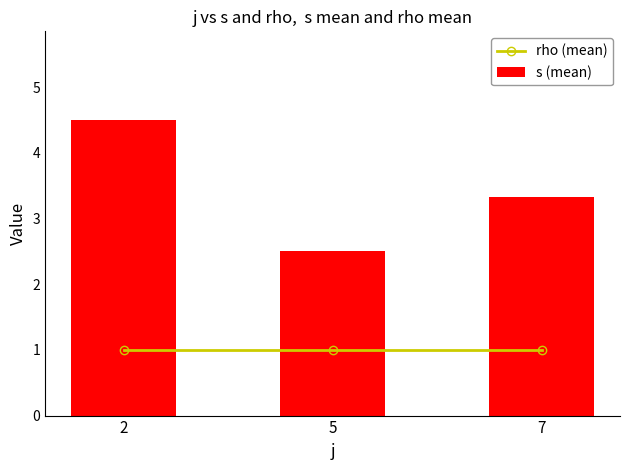

Read the s (mean) value at 7.

3.3